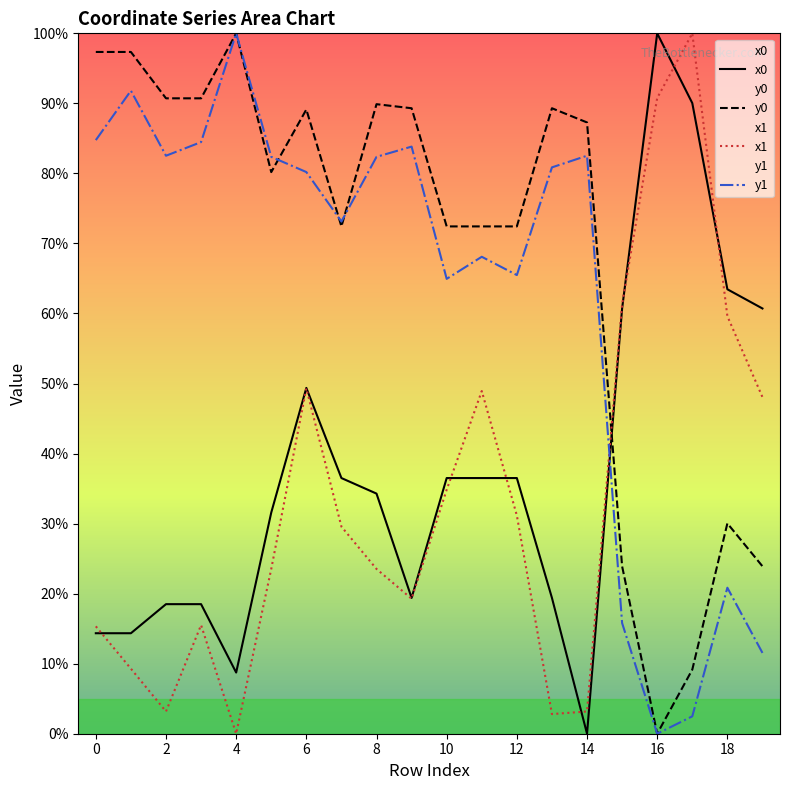

How many intersections are there between x0 and x1?

7